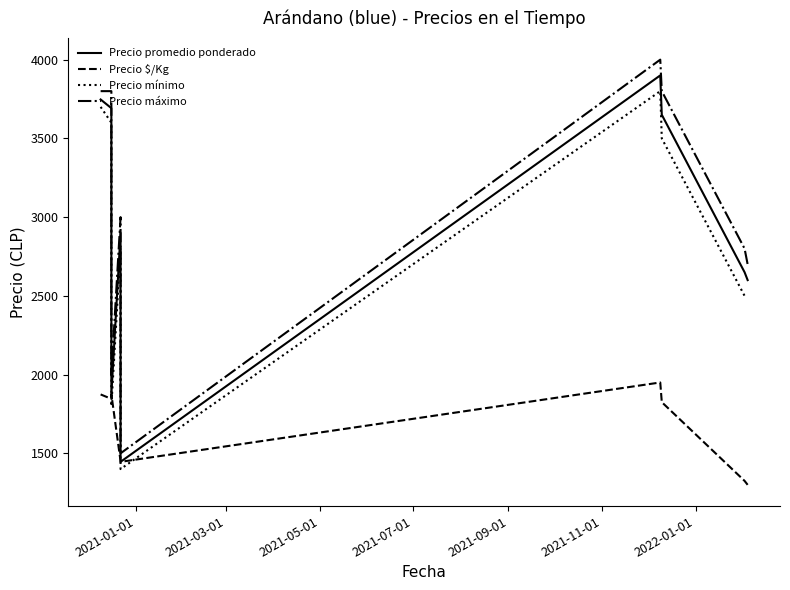

What is the sum of all Precio $/Kg values?

14891